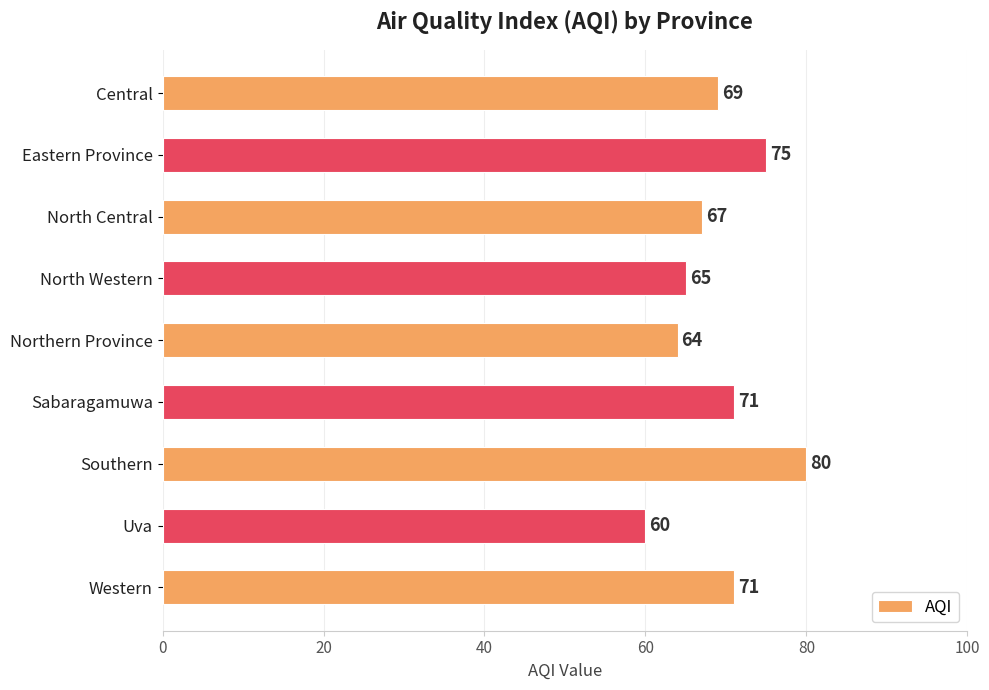

Which label corresponds to the largest value in the chart?

Southern